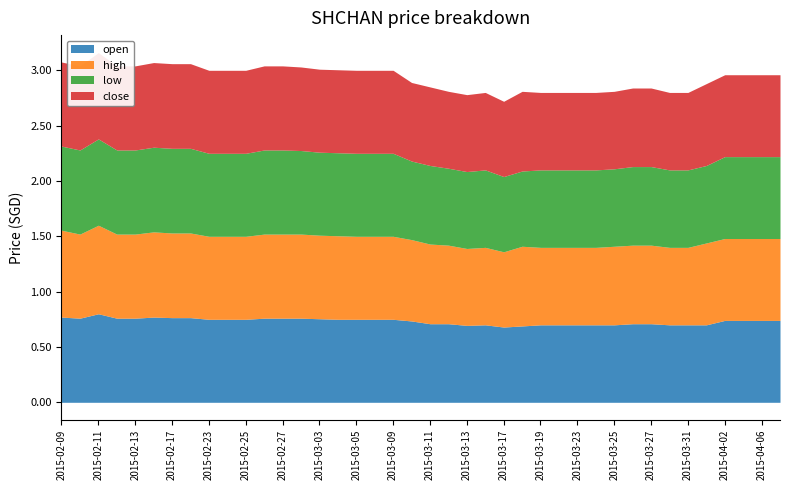

Rank the series at 2015-04-03 from lowest to highest value.

open, high, low, close